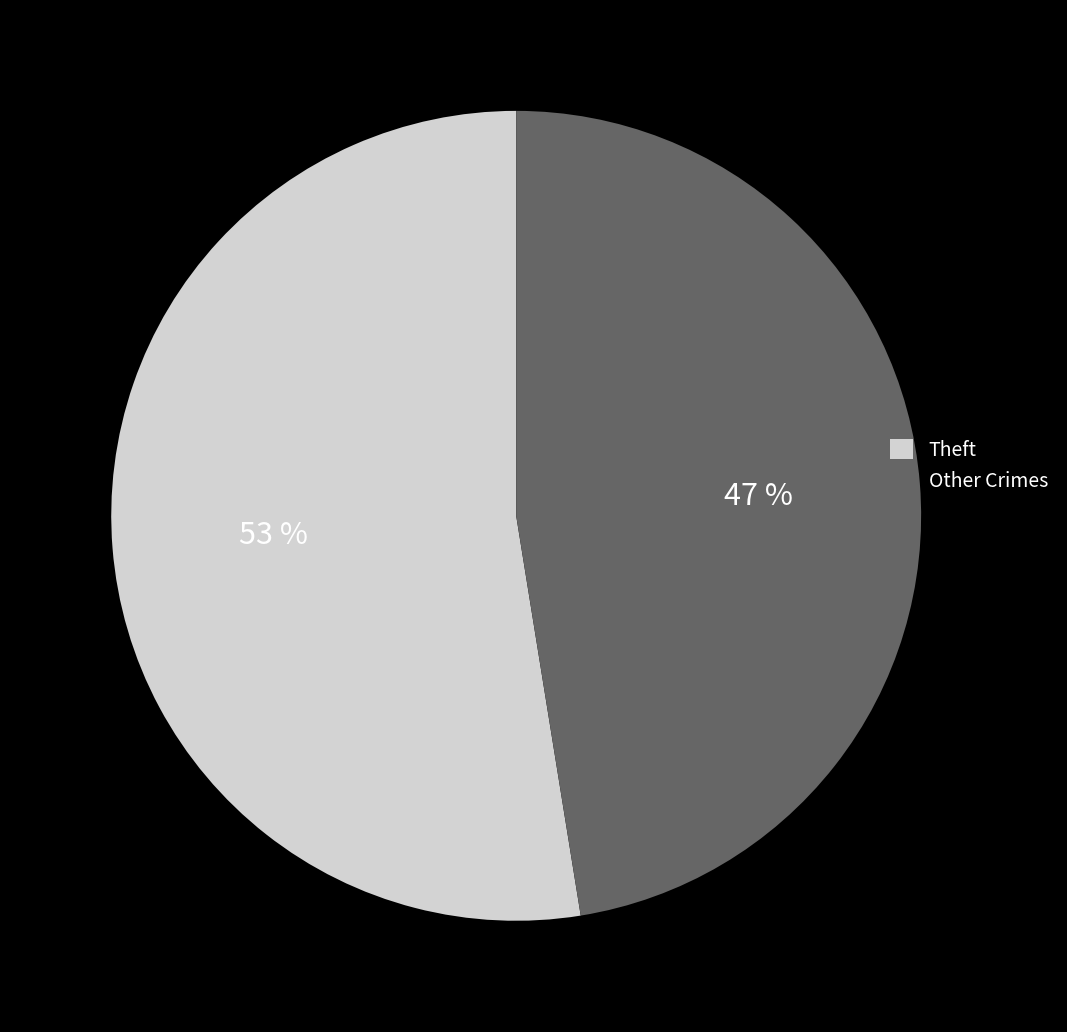

Does any single category account for the majority?

Yes